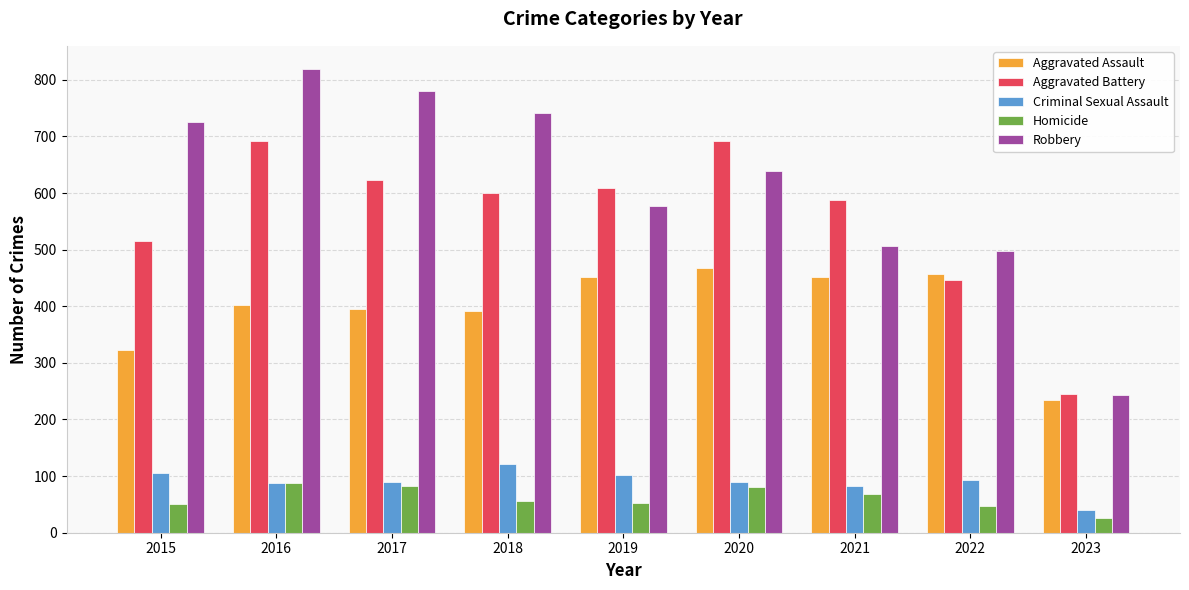

How many distinct data groups are displayed?

5